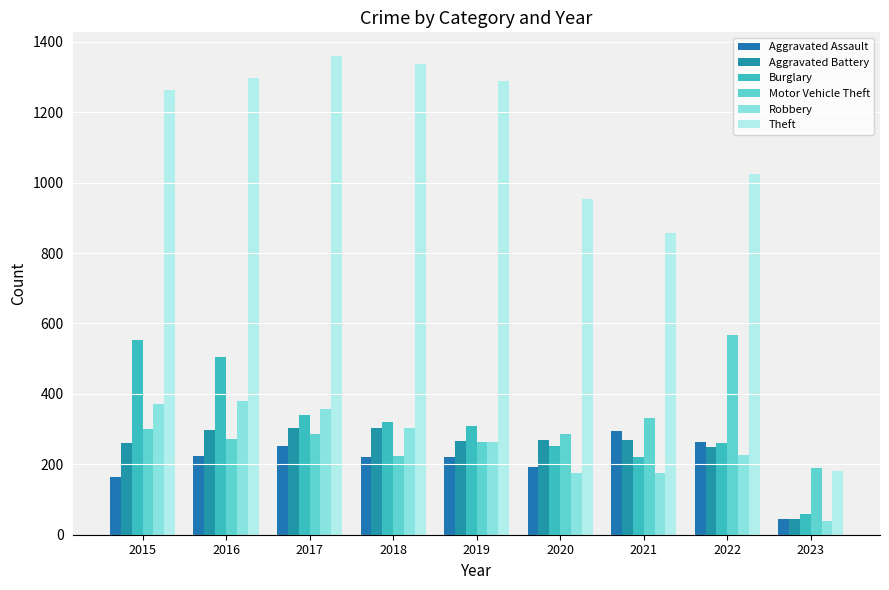

What are all the series names shown in the legend?

Aggravated Assault, Aggravated Battery, Burglary, Motor Vehicle Theft, Robbery, Theft